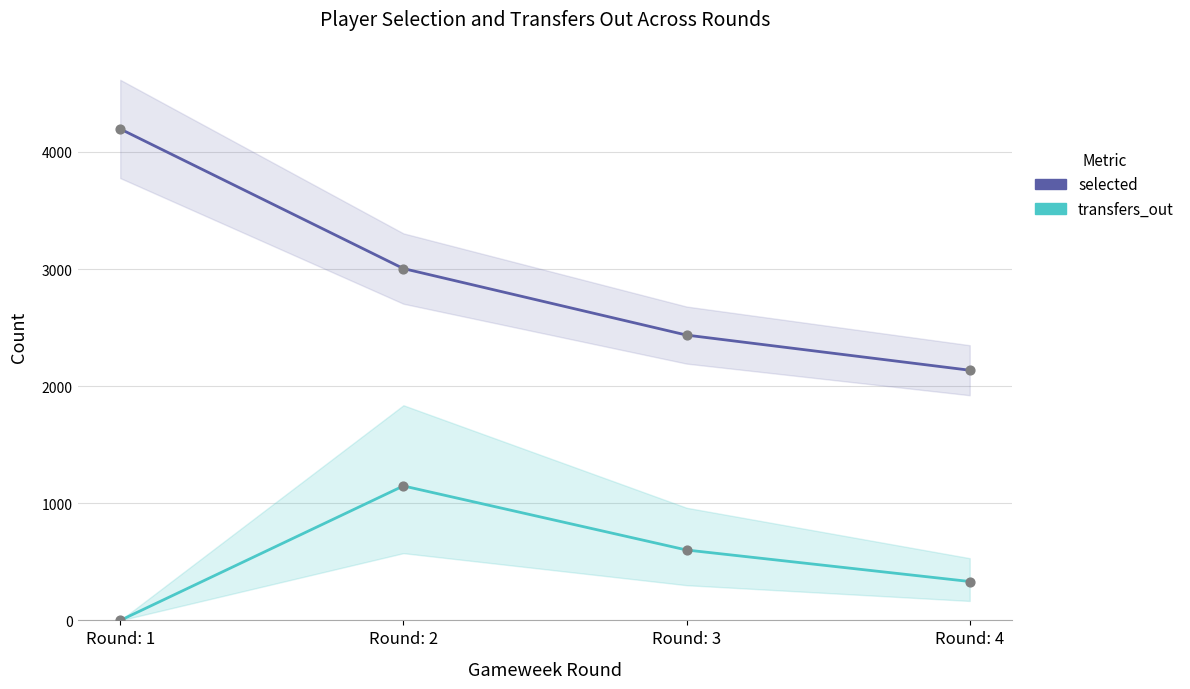

What are all the series names shown in the legend?

selected, transfers_out